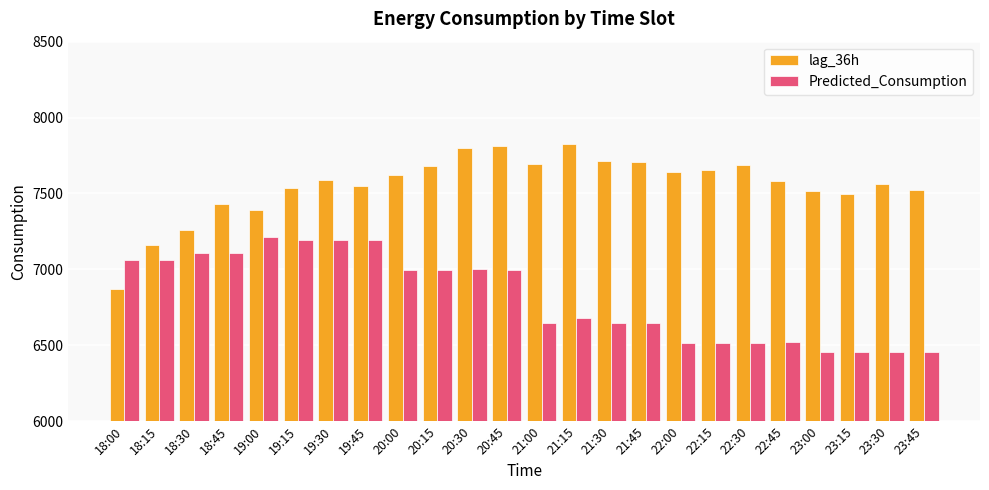

The value of lag_36h at 23:30 is 7565.0. True or false?

True